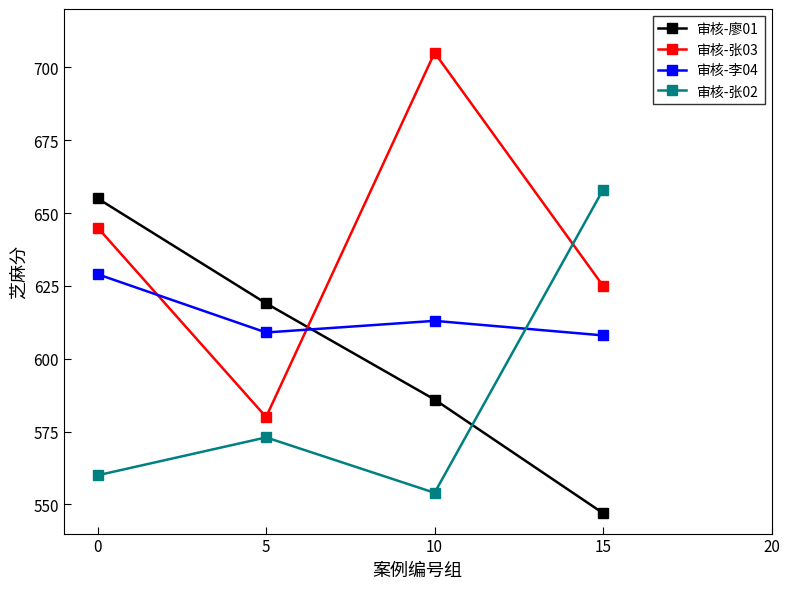

How many data points in 审核-廖01 are less than 619?

2